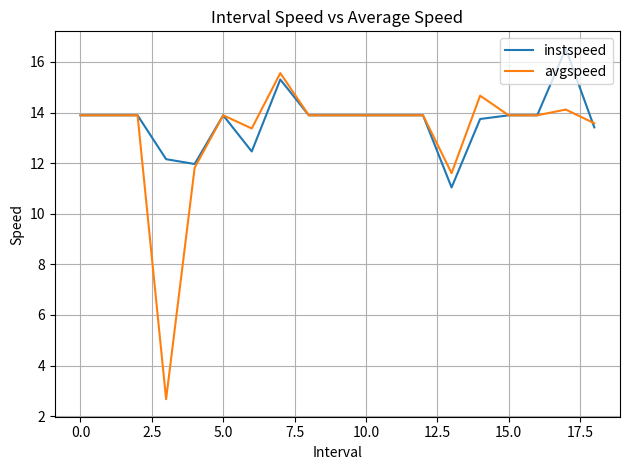

List the series in order of their overall mean, lowest first.

avgspeed, instspeed